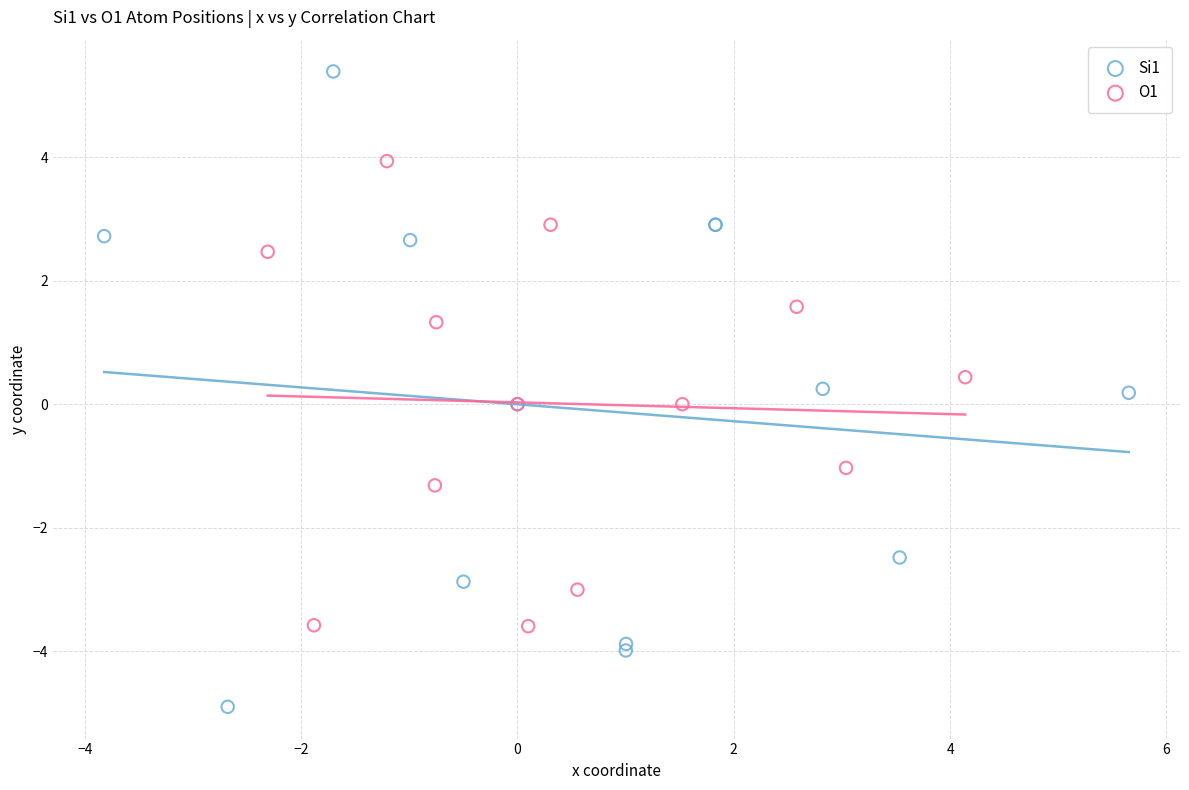

Which series contains the lowest Y value?

Si1